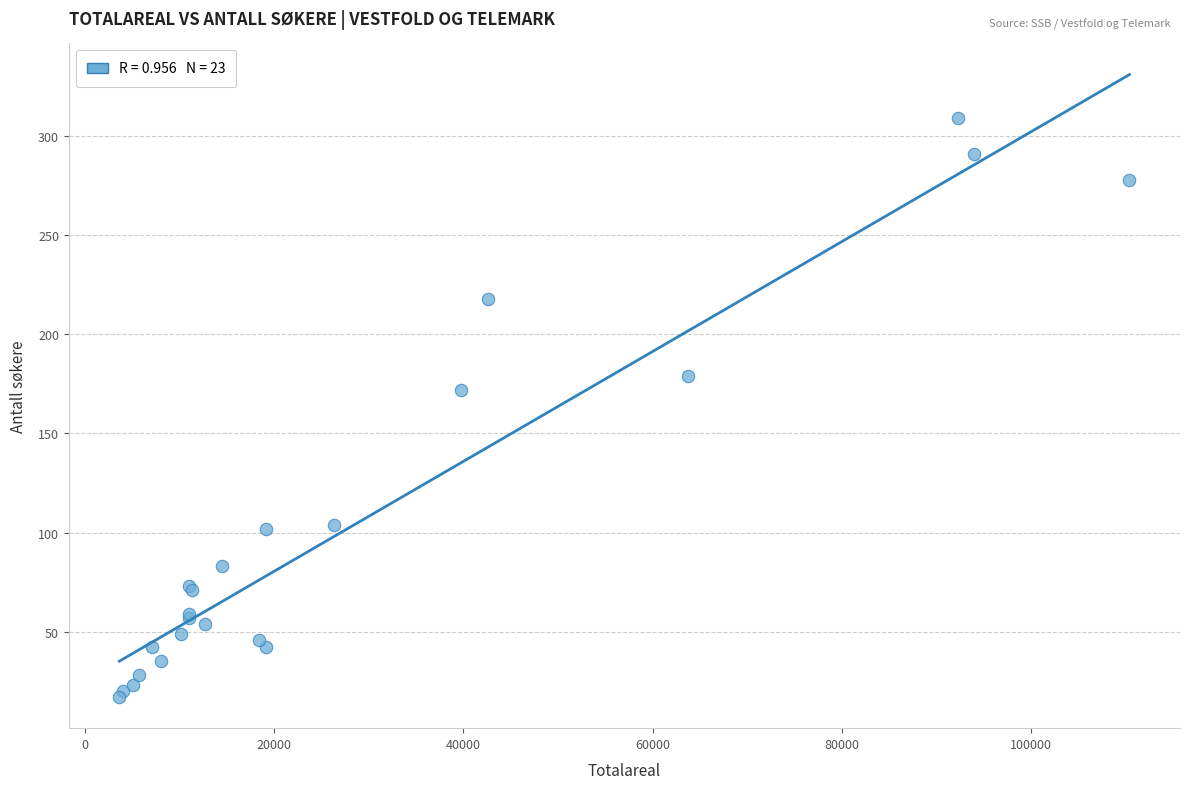

What Y value in the scatter plot is closest to 163?

172